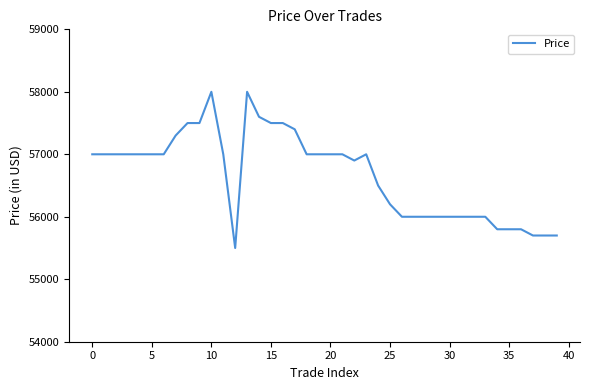

Is this an area chart (filled region under the line)?

No